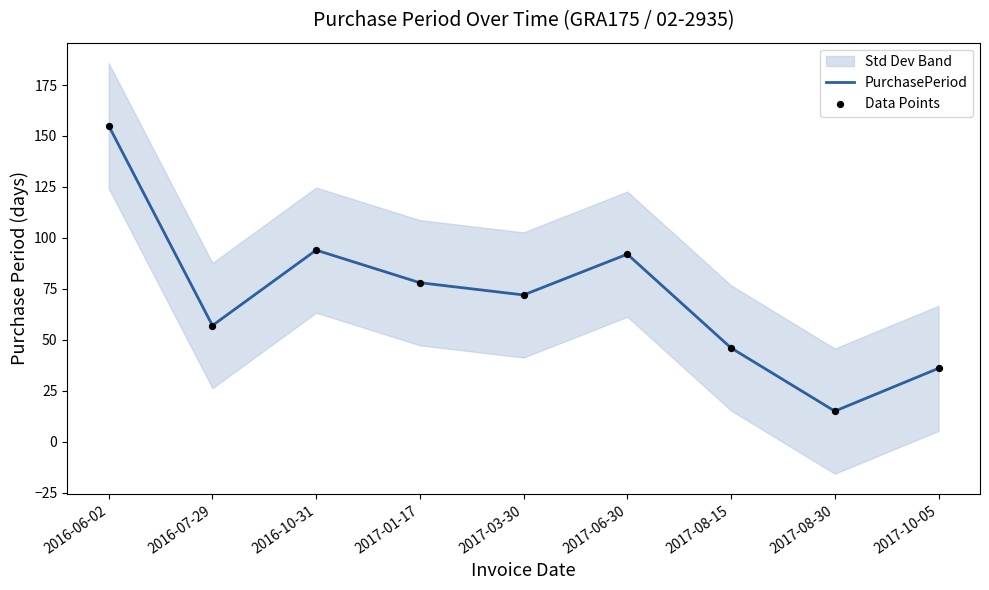

What are all the series names shown in the legend?

PurchasePeriod, Data Points